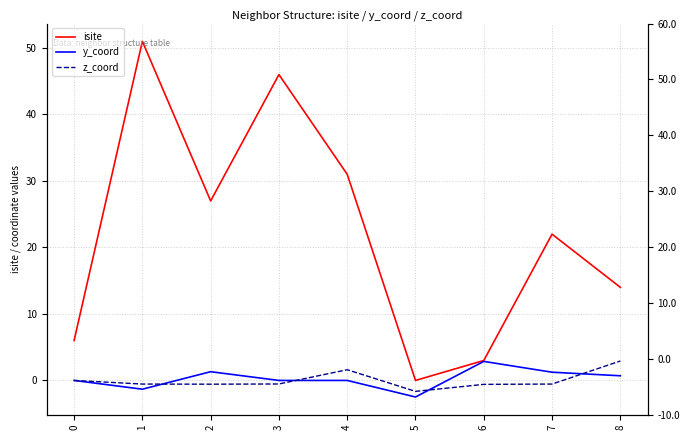

Which category has the highest value in the z_coord series?

8